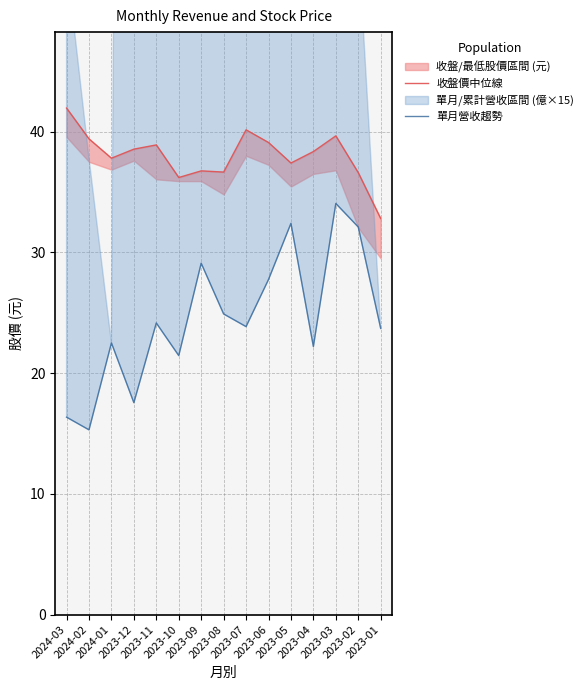

Where does the 收盤價中位線 series first go above 38?

2024-03